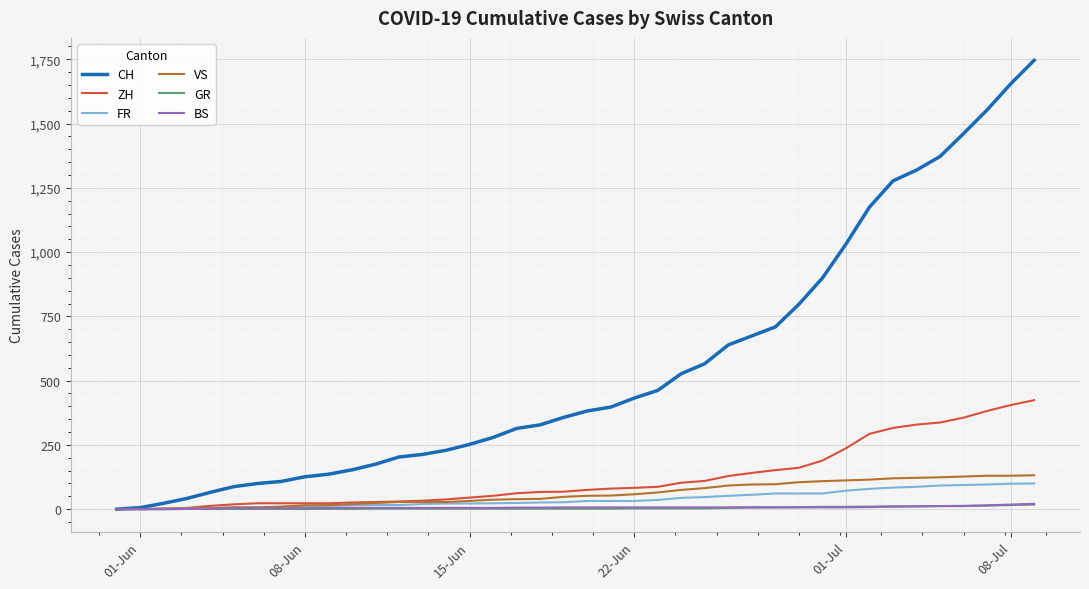

Which series has the largest range (max minus min)?

CH